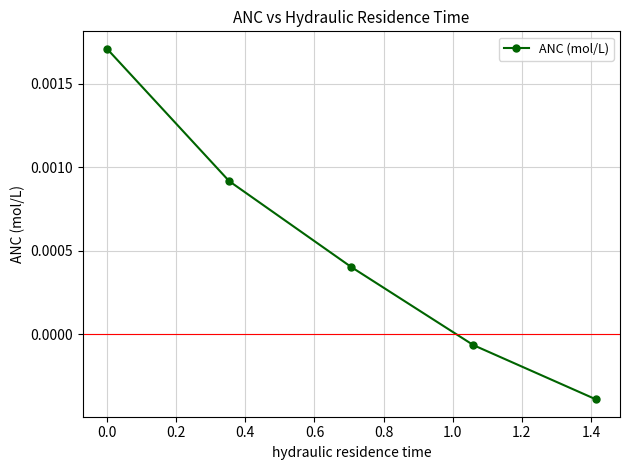

True or false: the data has more than 1 interior local peaks.

False